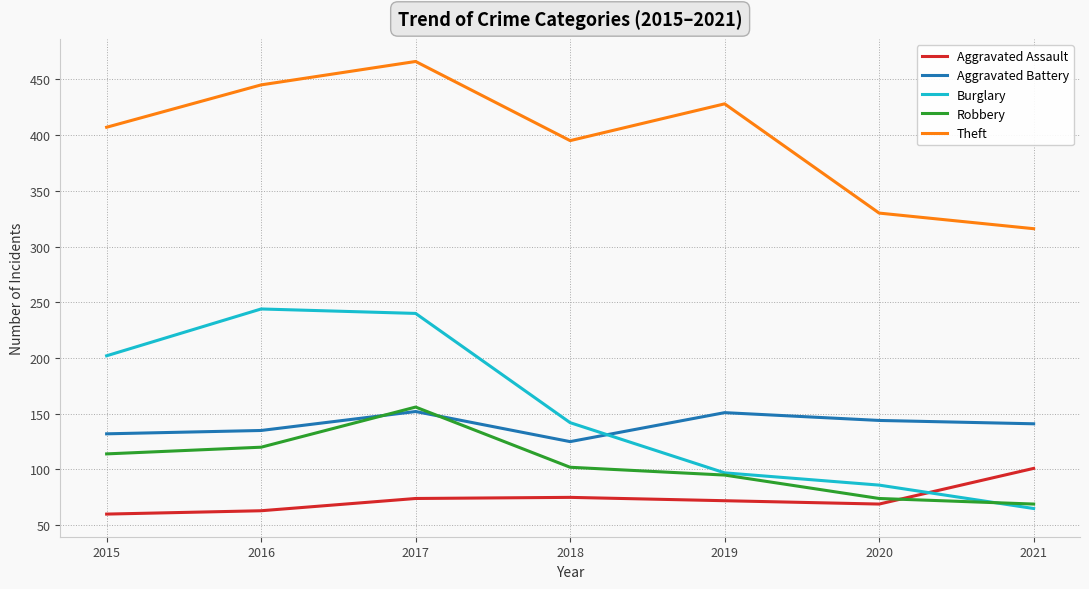

Does the chart display data point markers on the line(s)?

No